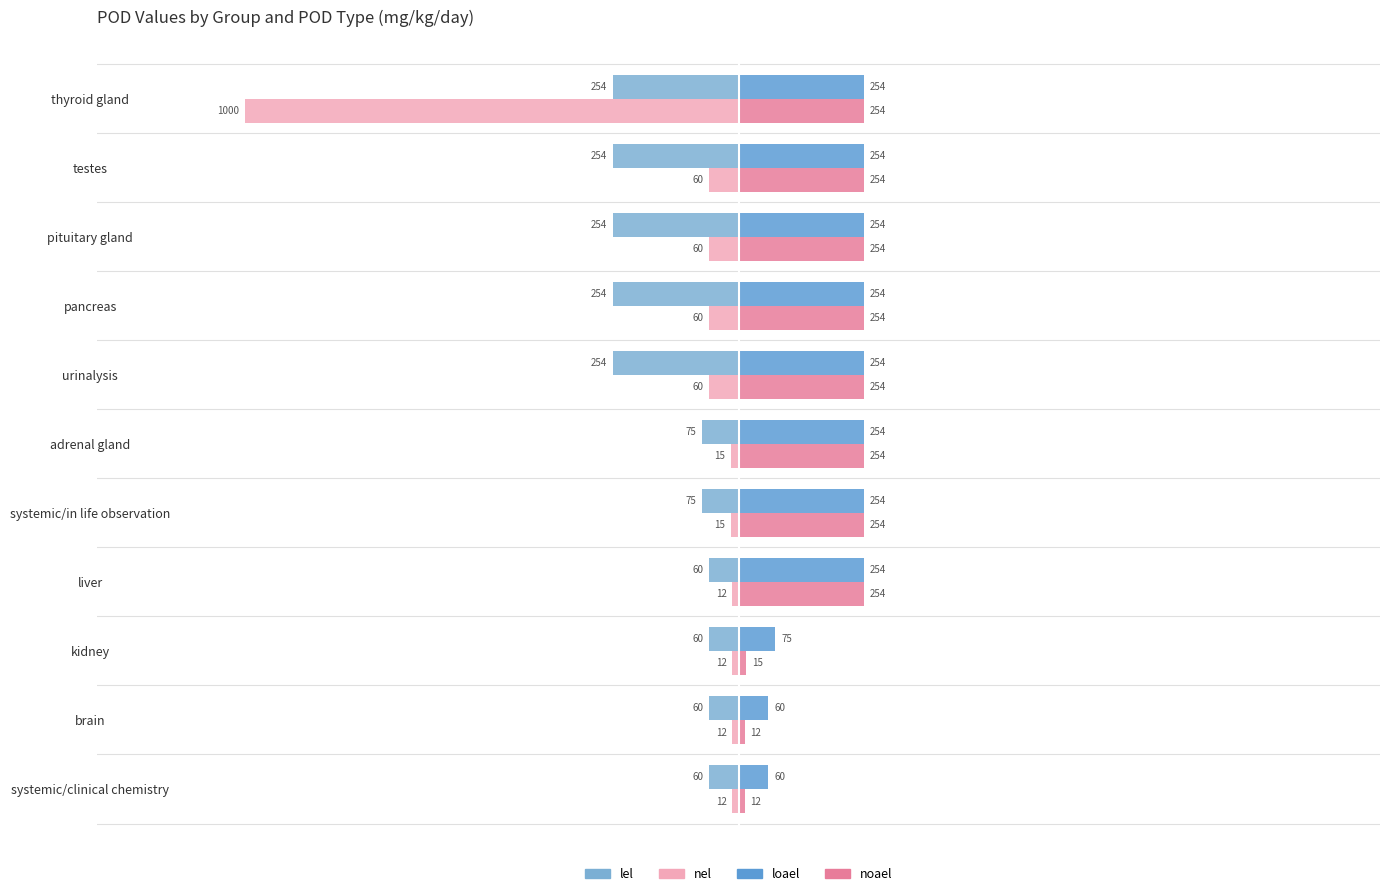

How many bars are there in total?

44